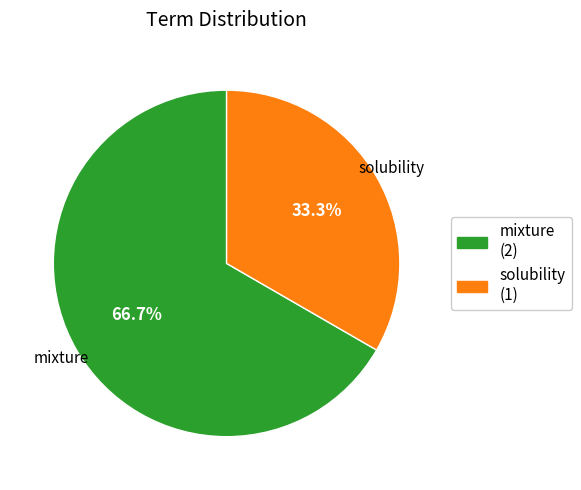

To the nearest percent, what is the difference between the largest and smallest slice percentages?

33%